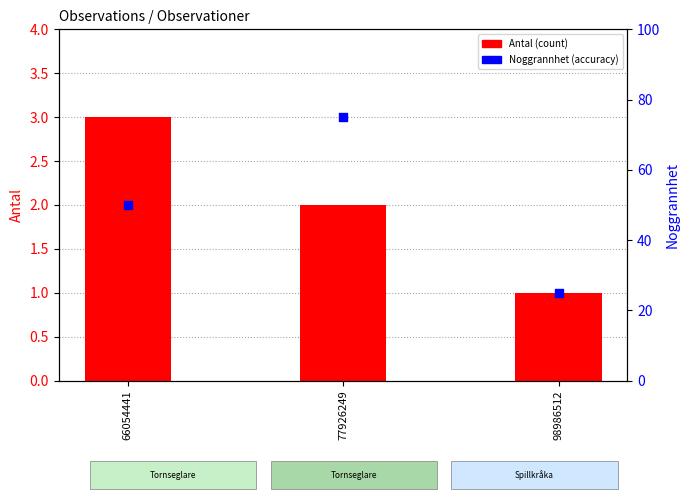

Is the value of Noggrannhet (accuracy) at 66054441 greater than the value of Antal (count) at 77926249?

Yes